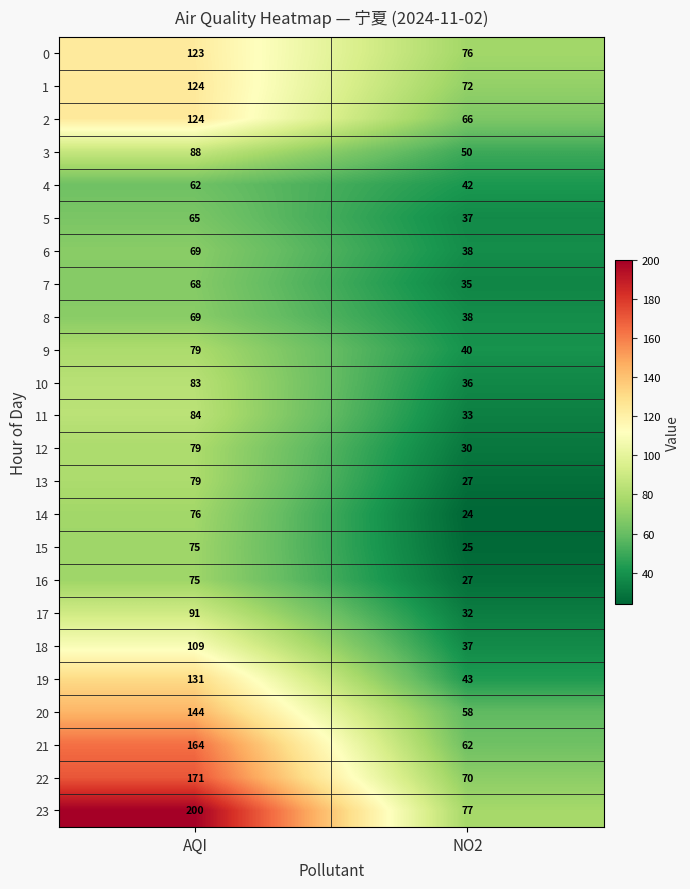

What is the maximum value shown in the chart?

200